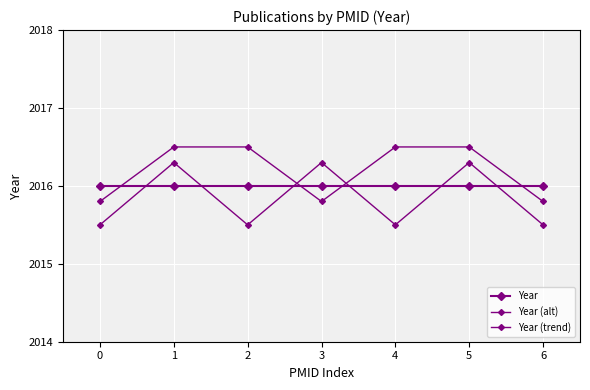

How many categories are shown in the chart?

7